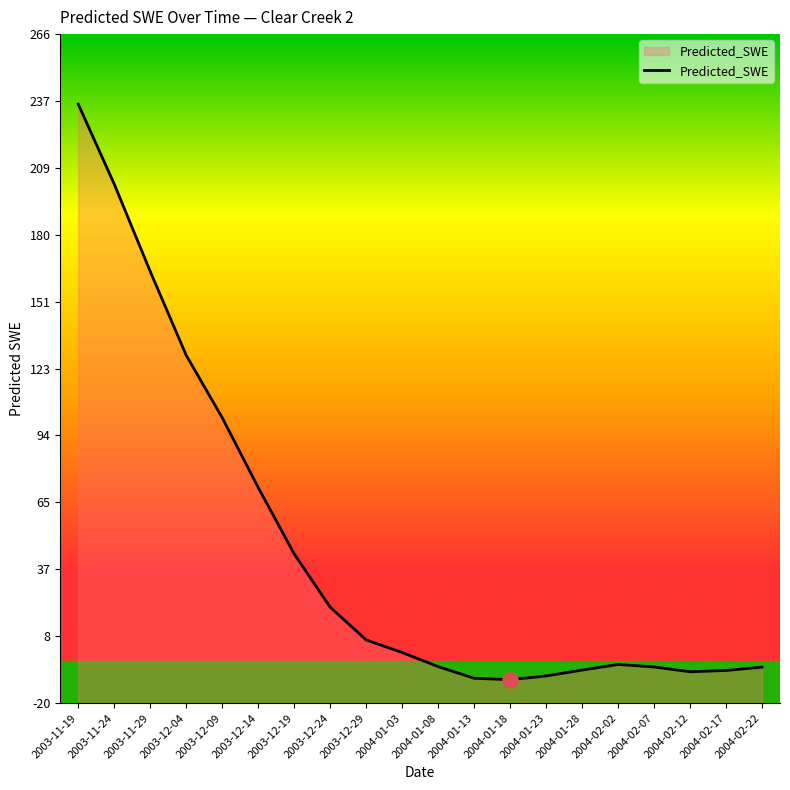

Approximately how many times larger is the value at 2003-12-14 compared to 2003-12-09?

0.7